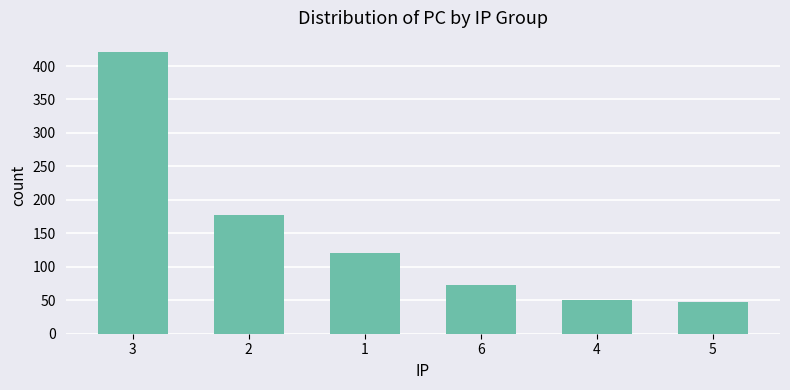

How many bars are there in total?

6